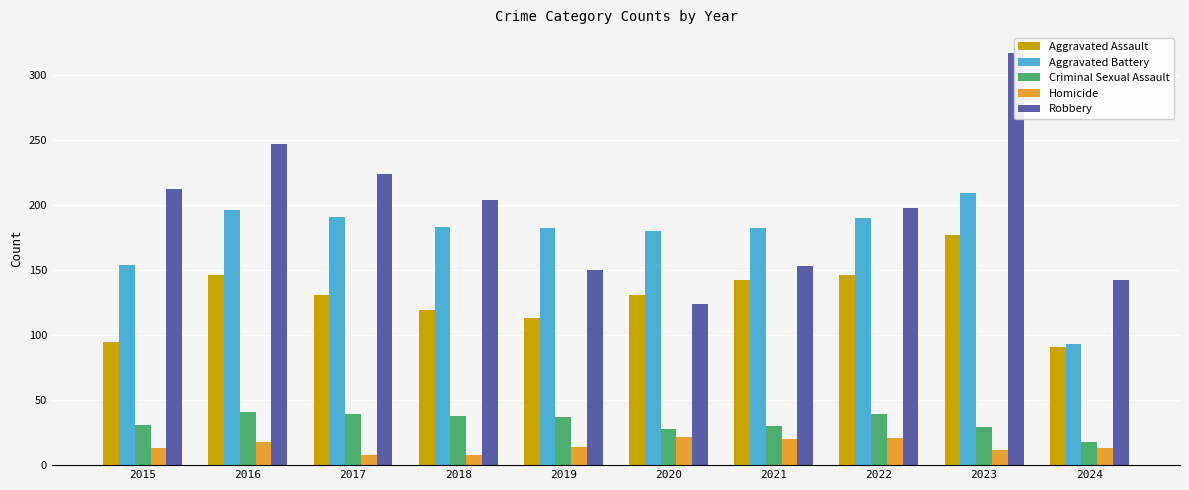

Between 2022 and 2016, which is larger?

2022